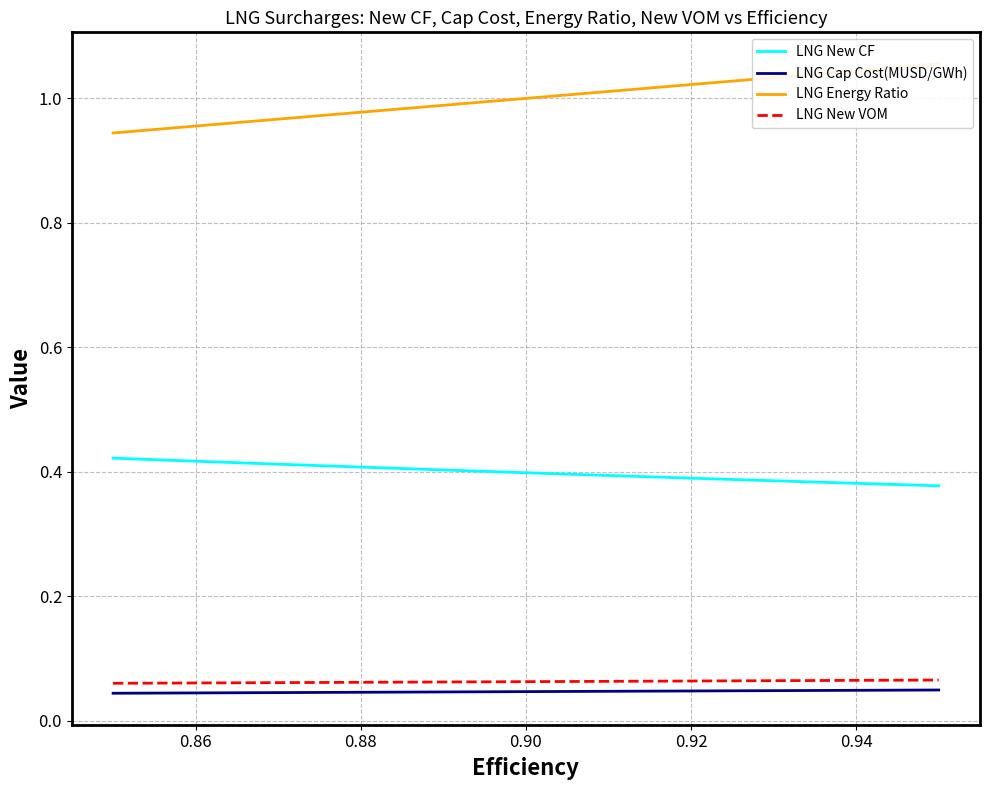

True or false: LNG New VOM and LNG Cap Cost(MUSD/GWh) cross at least once.

False